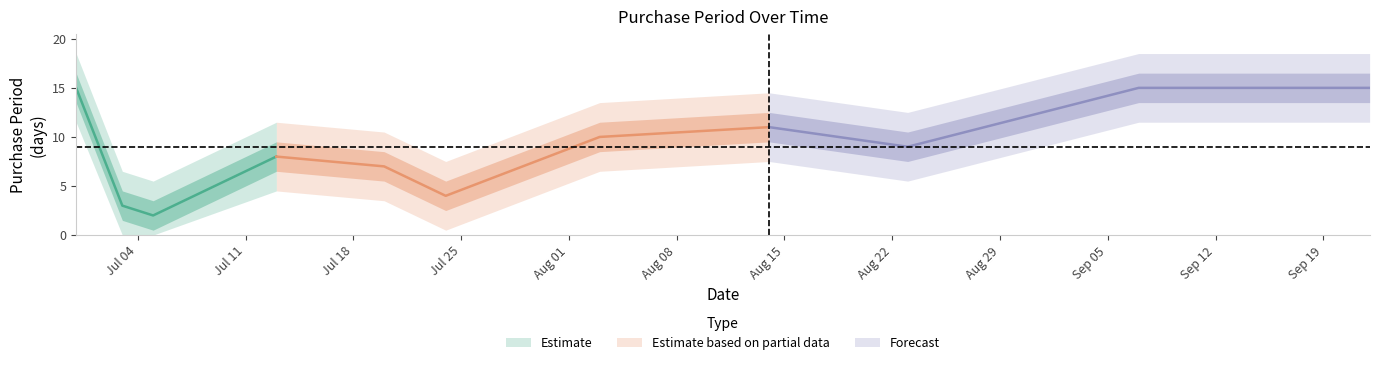

What position from the left is 2017-06-30?

1